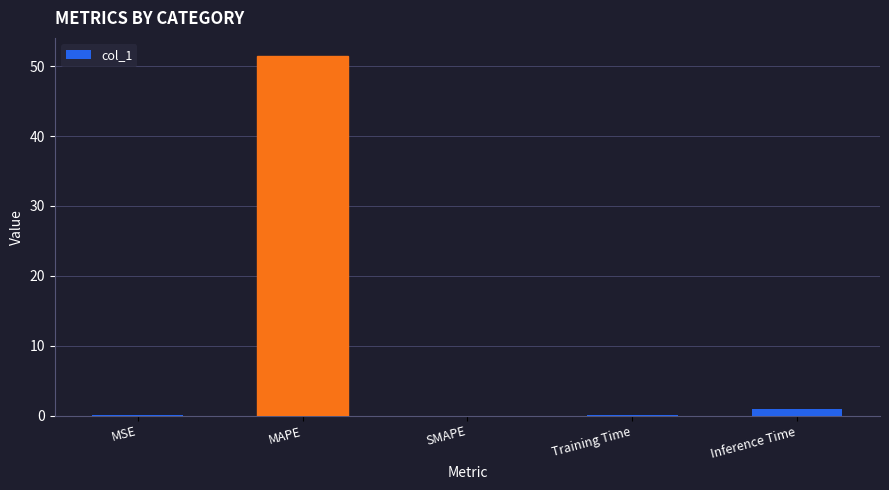

What is the approximate value at MAPE?

51.5